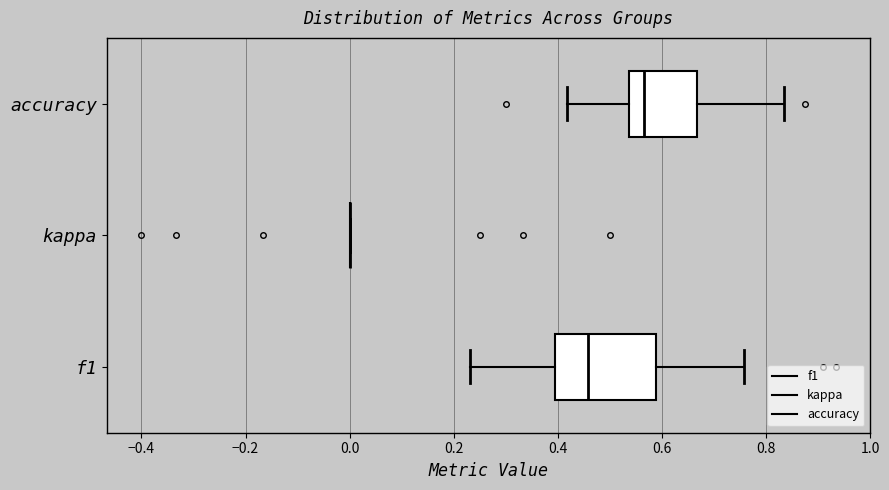

Reading bottom to top, read every box against the x-axis: the position of its median line, the range the box covers, and the ends of its whiskers. The values are not printed on the chart, so give them approximately, as read against the axis.

f1: median 0.46, box 0.40 to 0.58, whiskers 0.24 to 0.76
kappa: box collapsed to a line at 0.00, whiskers 0.00 to 0.00
accuracy: median 0.56, box 0.54 to 0.66, whiskers 0.42 to 0.84